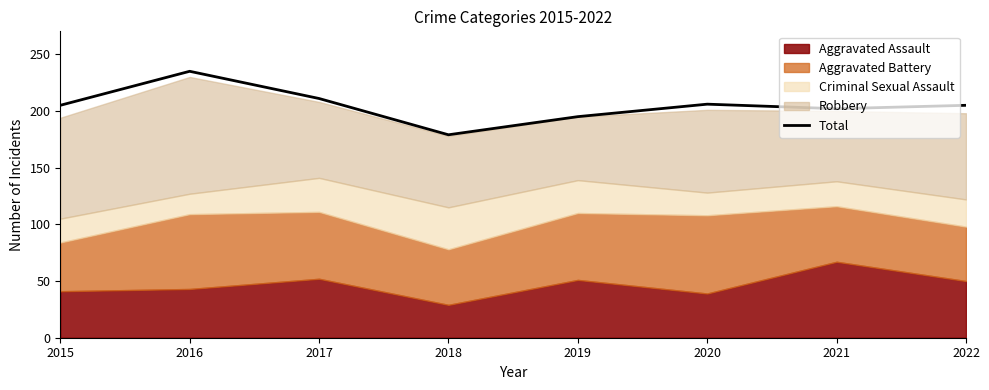

How many interior local valleys (lower than both neighbors) does the data have?

2